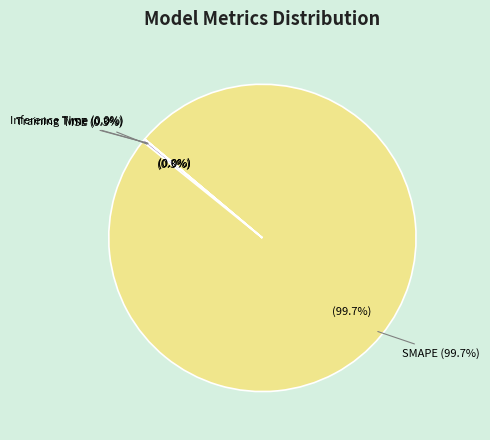

True or false: Inference Time accounts for 0% of the total.

True